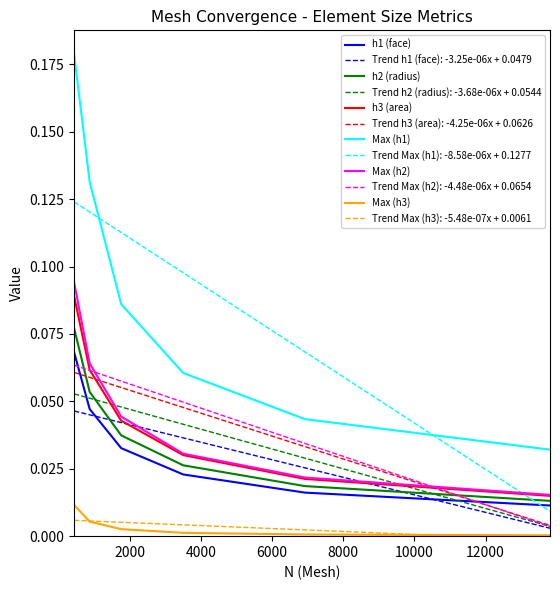

Which series has the largest range (max minus min)?

Max (h1)